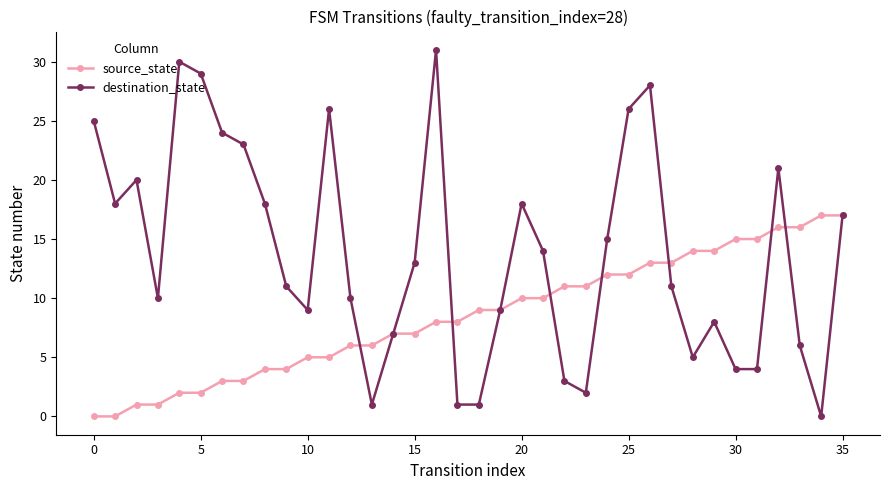

Which series has the largest range (max minus min)?

destination_state